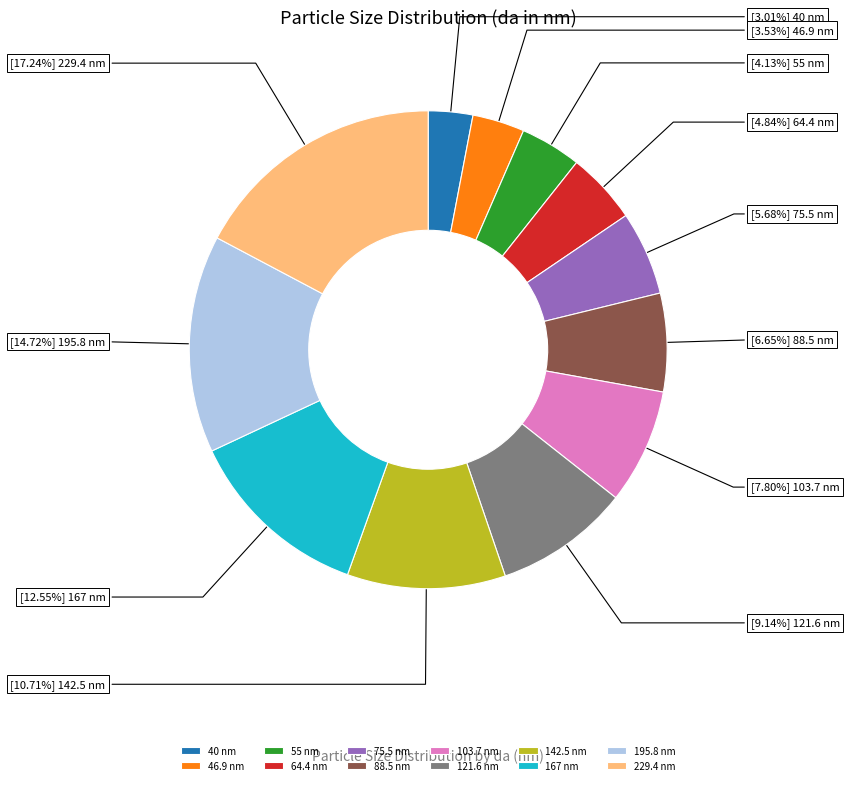

Is 195.8 the majority of the pie?

No